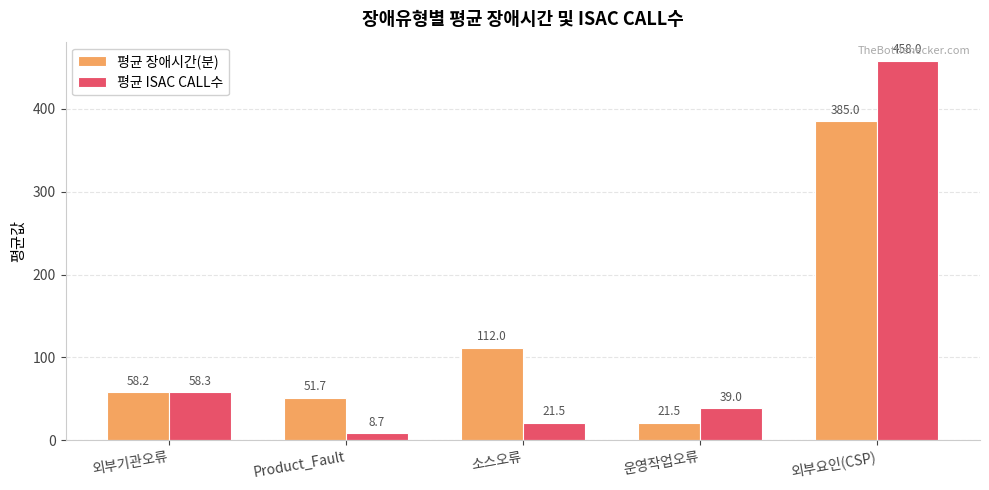

Reading right to left, transcribe all the data shown in this chart.

평균 장애시간(분): 외부요인(CSP)=385.0	운영작업오류=21.5	소스오류=112.0	Product_Fault=51.7	외부기관오류=58.2
평균 ISAC CALL수: 외부요인(CSP)=458.0	운영작업오류=39.0	소스오류=21.5	Product_Fault=8.7	외부기관오류=58.3